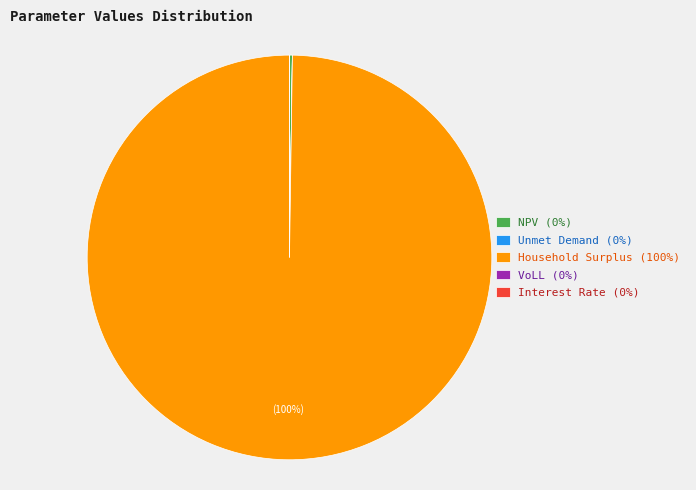

Does Household Surplus (100%) account for over 50% of the chart?

Yes